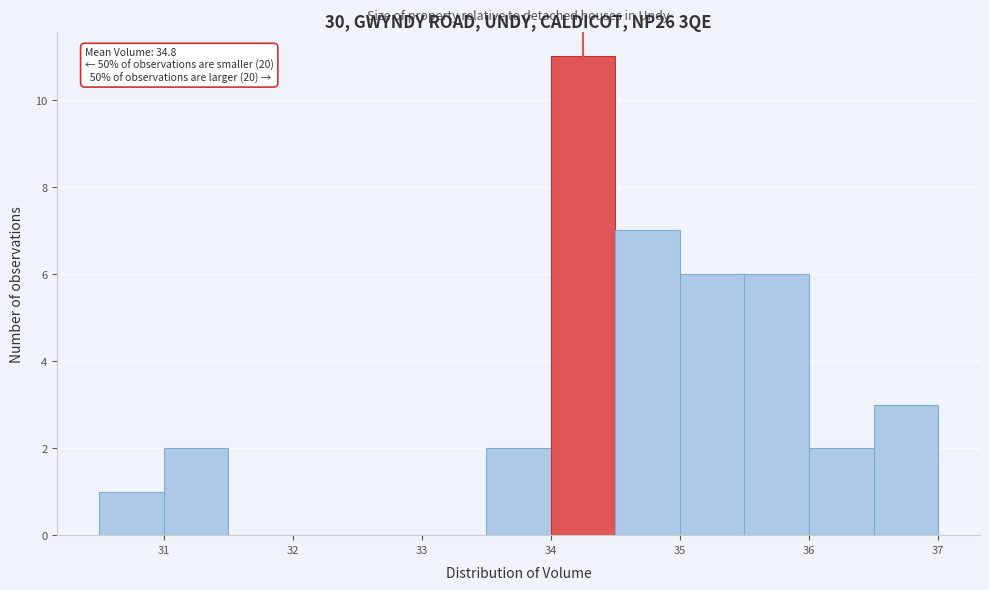

Over which range of the x-axis is the bar tallest?

34.0 to 34.5